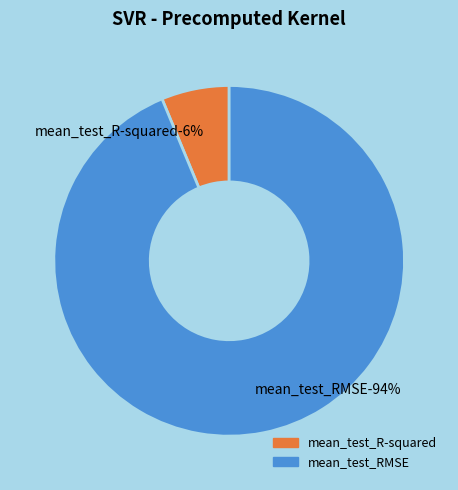

What percentage is the mean_test_RMSE slice, to the nearest percent?

94%